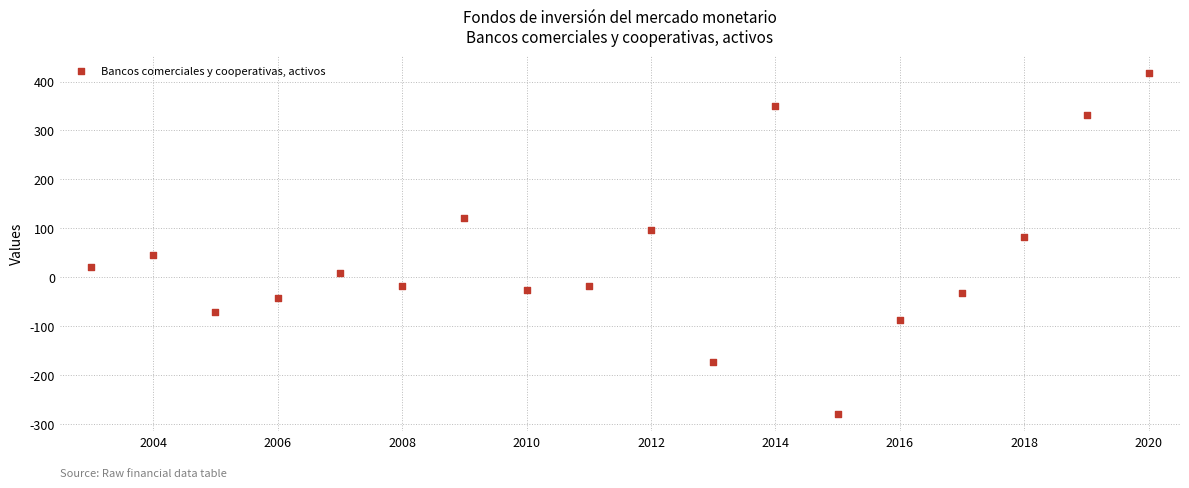

What Y value in the scatter plot is closest to 69?

82